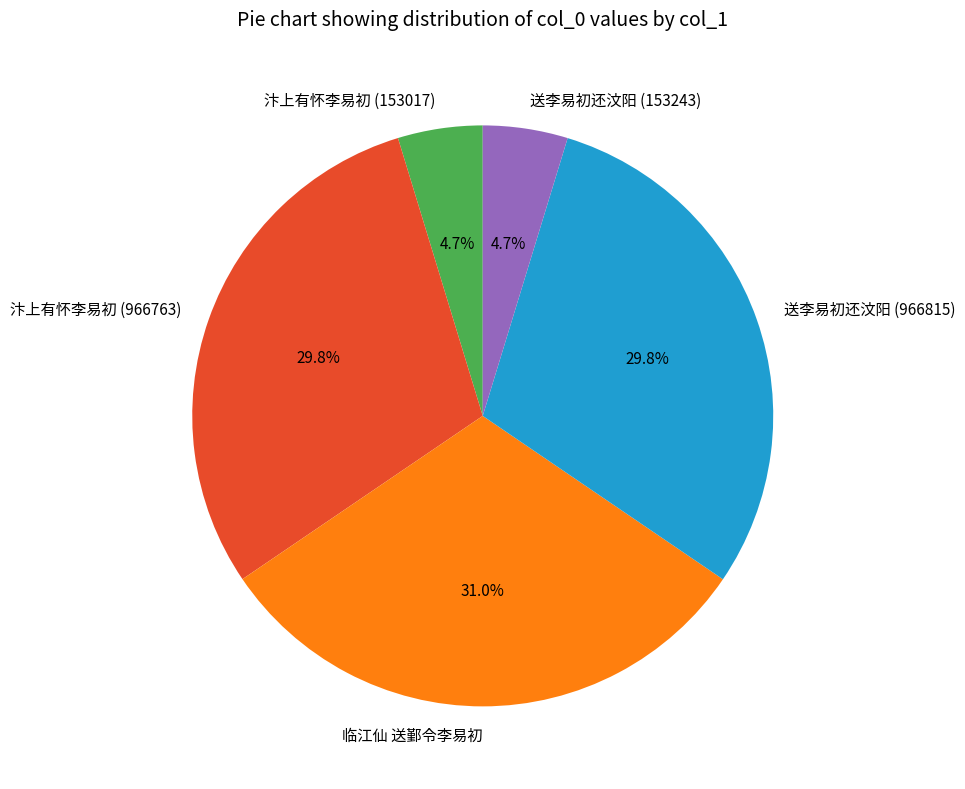

Which has a higher value, 送李易初还汶阳 (153243) or 汴上有怀李易初 (966763)?

汴上有怀李易初 (966763)